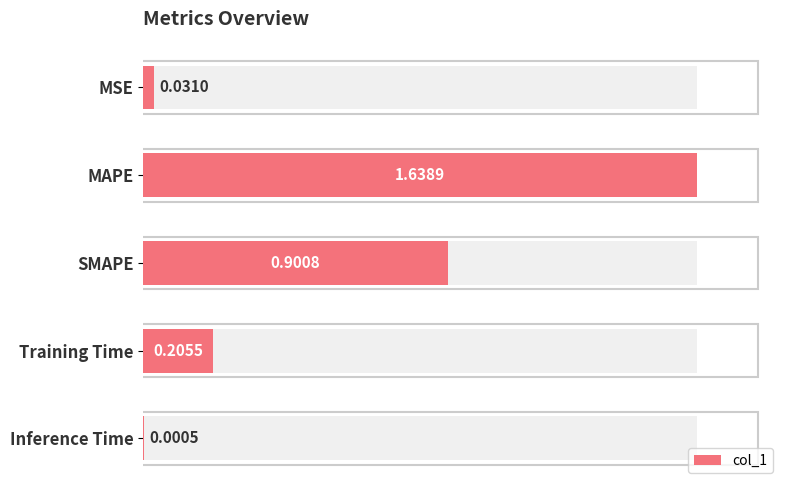

What is the difference between the maximum and minimum values?

1.6